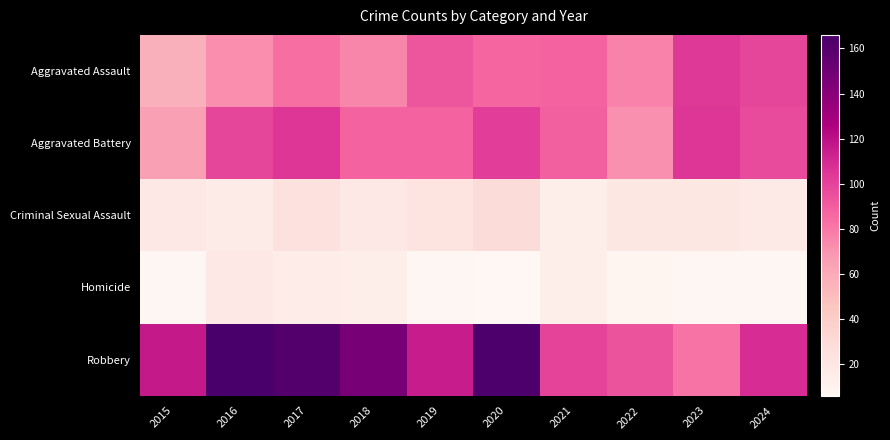

At which category is the sum across all series the highest?

2017